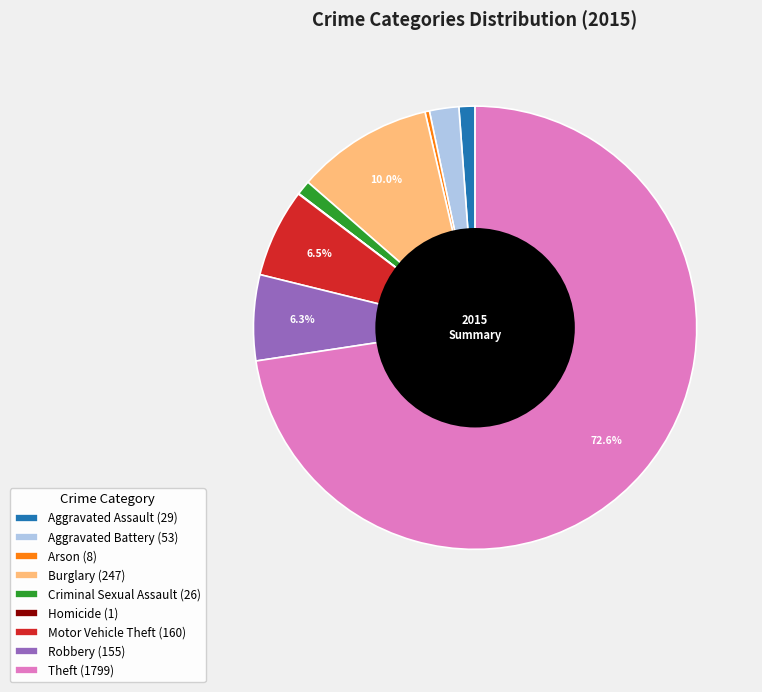

What is the ratio of the value at Theft (1799) to the value at Burglary (247)?

7.3